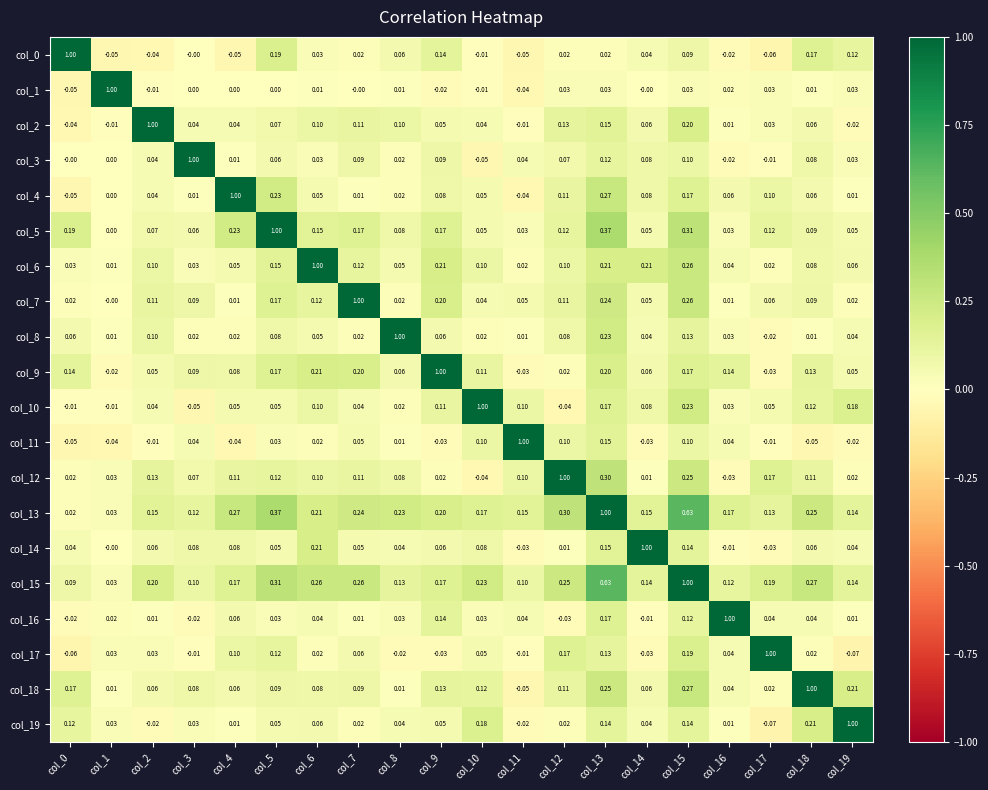

Which series changed the most between col_1 and col_11?

col_1